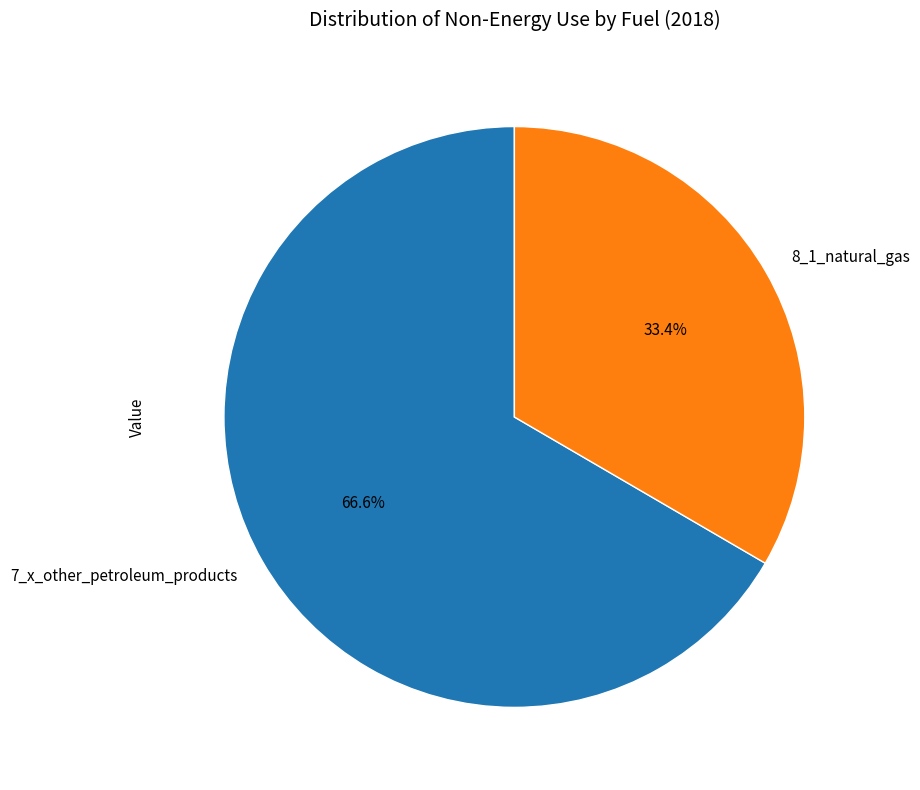

Do 8_1_natural_gas and 7_x_other_petroleum_products together represent more than half of the pie?

Yes